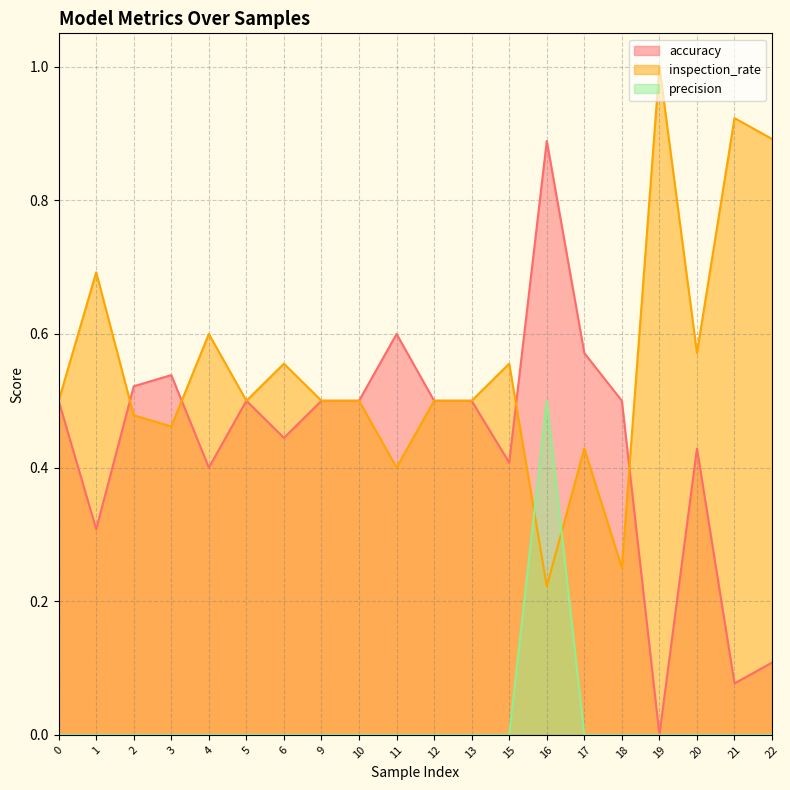

Which series ends up on top after the final intersection of inspection_rate and accuracy?

inspection_rate